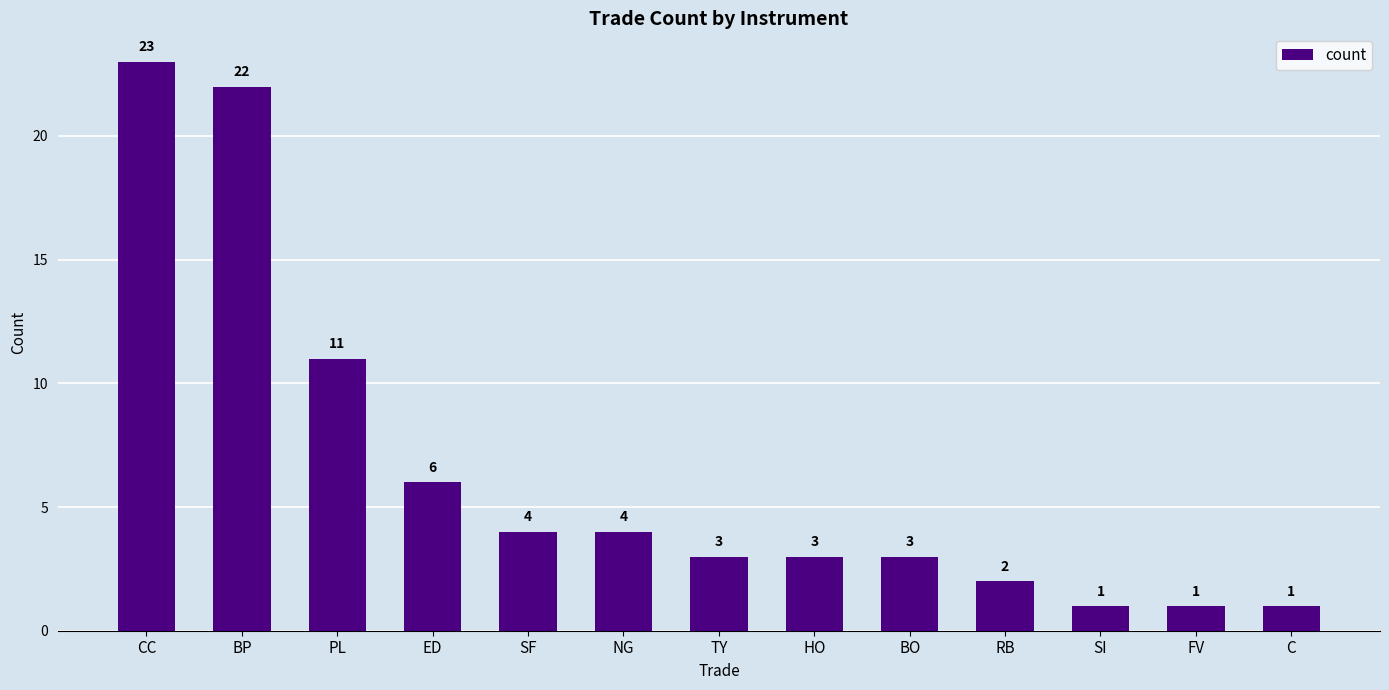

Is it true that the value at ED is 6?

True